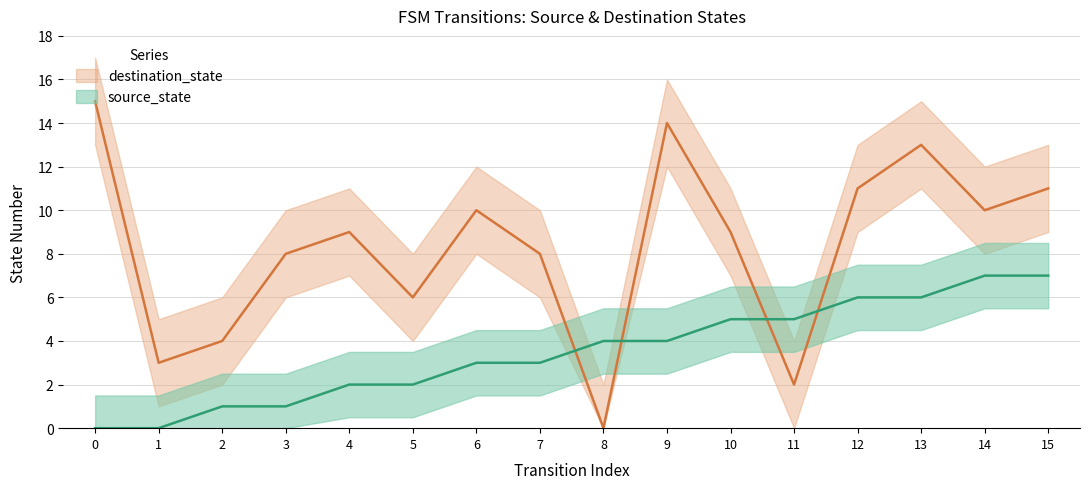

True or false: source_state has a value of 8 at 10.

False